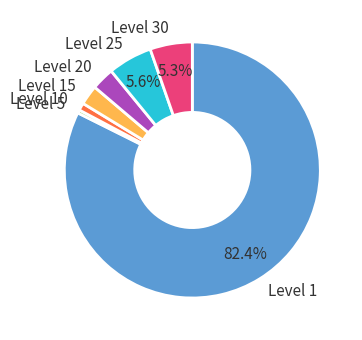

To the nearest percent, what is the average slice percentage?

14%